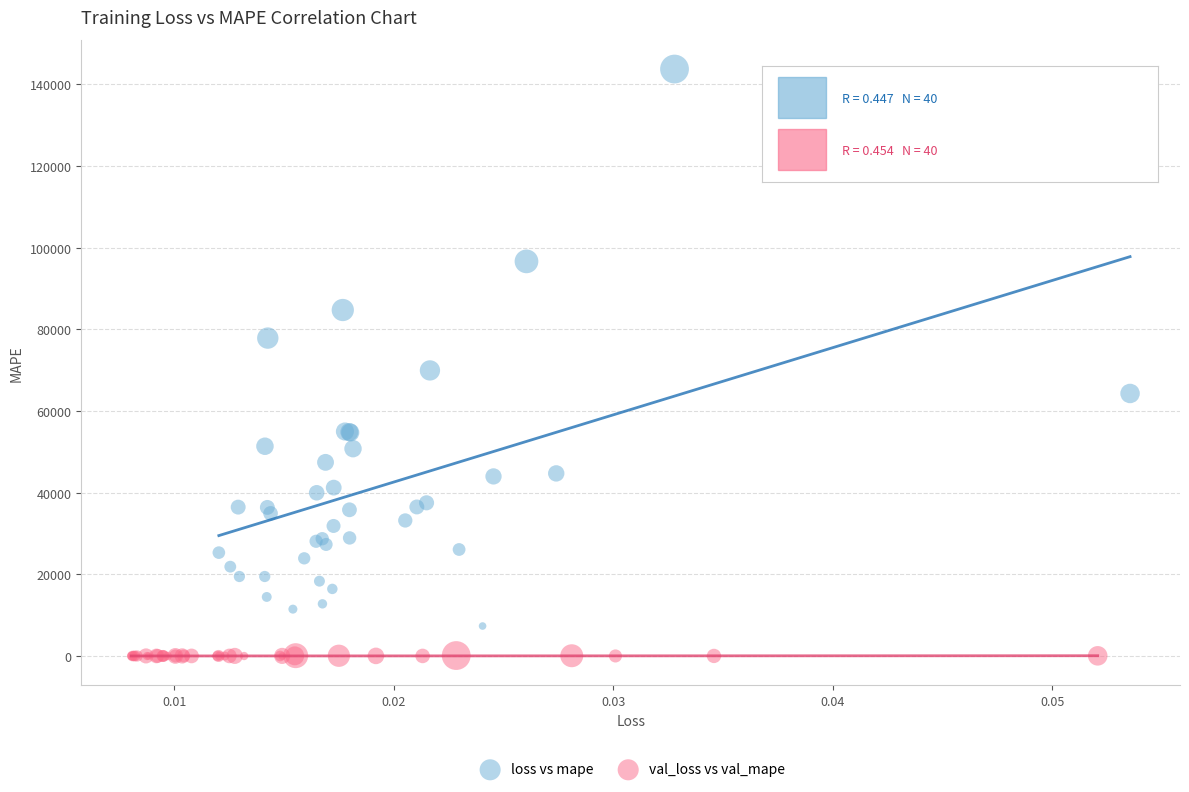

What are all the series names shown in the legend?

loss vs mape, val_loss vs val_mape